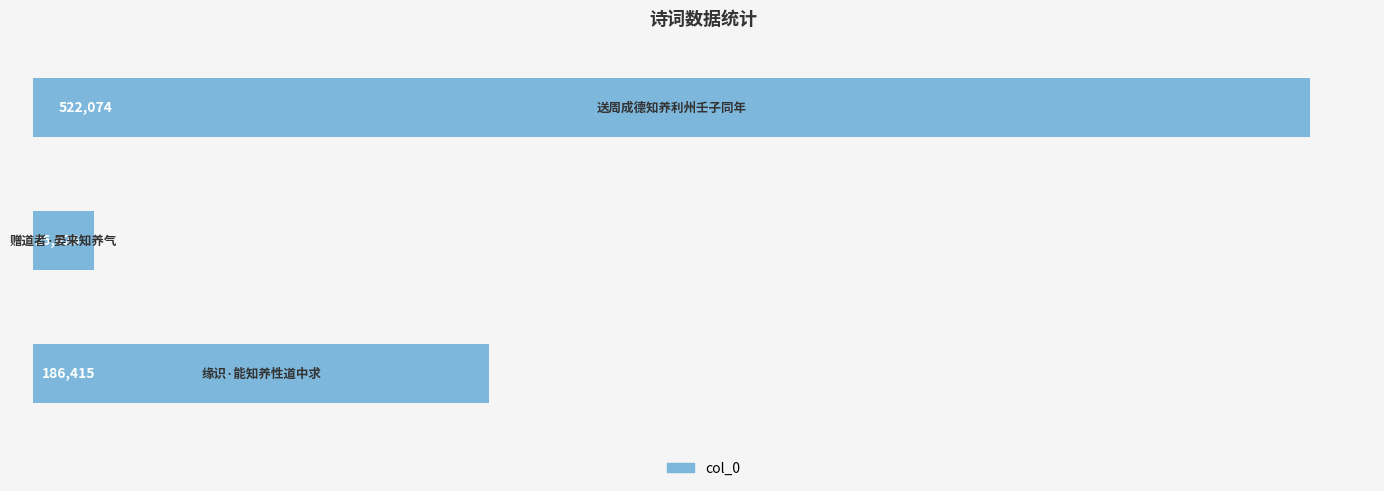

How many values are below 186415?

1